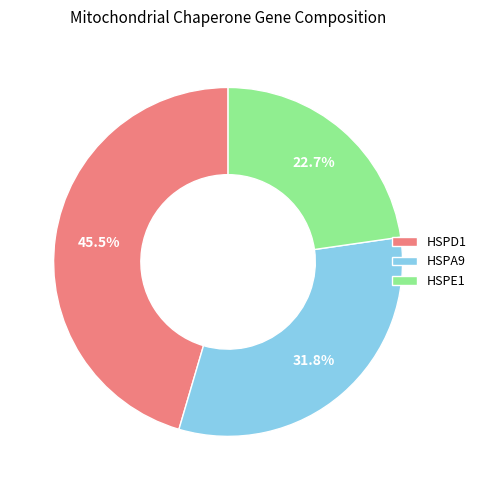

Is there a majority slice in this chart?

No